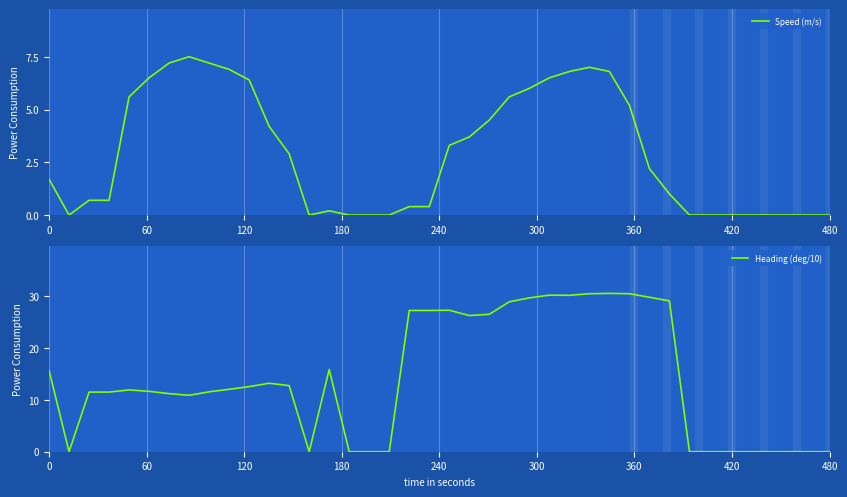

What is the value of the Speed (m/s) point at the 3rd from the left?

0.7